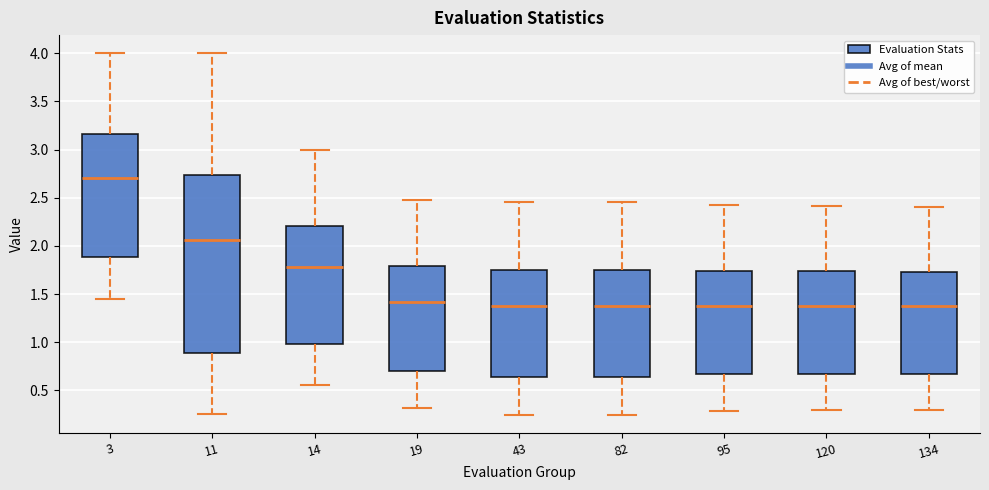

Which box's median line is the highest?

3